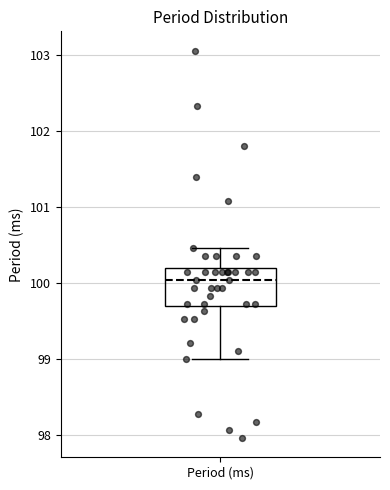

Transcribe this box plot: give where the median line is, the range the box spans, and where the two whiskers end, as read against the y-axis. The values are not printed on the chart, so give them approximately, as read against the axis.

median 100.0, box 99.7 to 100.2, whiskers 99.0 to 100.5